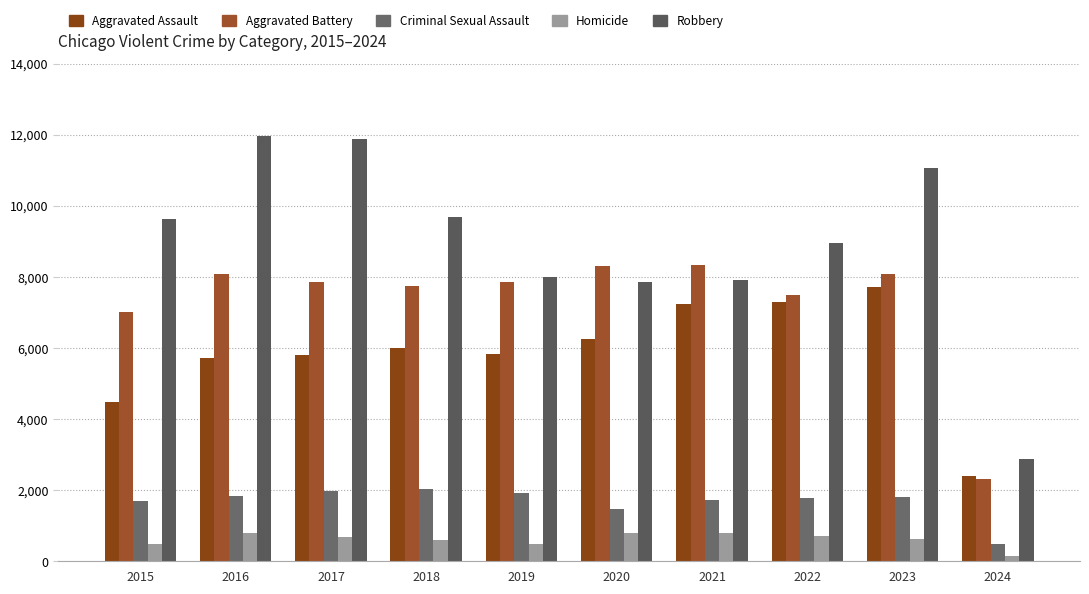

The value of Criminal Sexual Assault at 2016 is 1848. True or false?

True